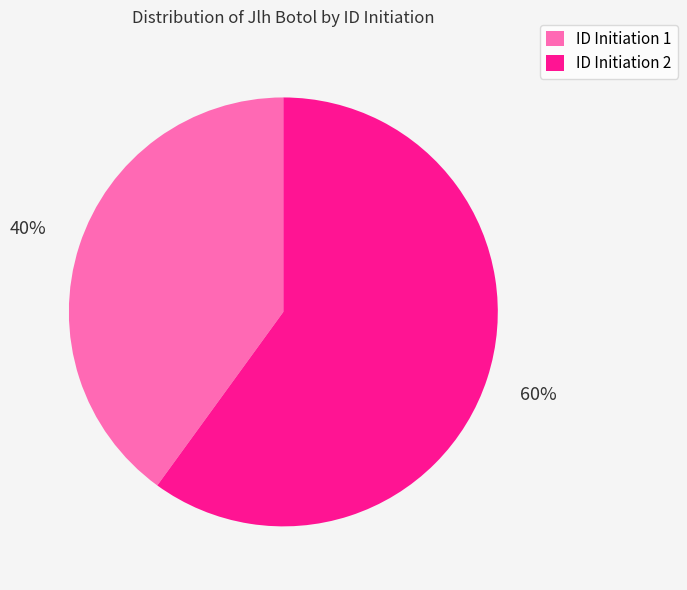

The ID Initiation 2 slice represents 60% of the pie. True or false?

True